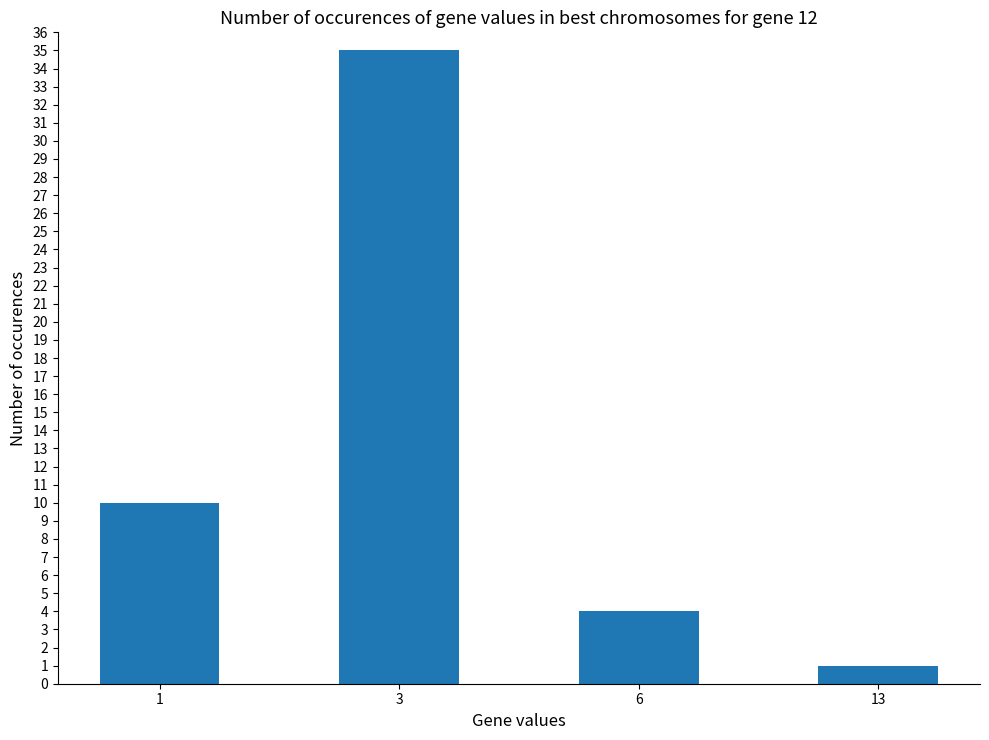

How many bars are there in total?

4